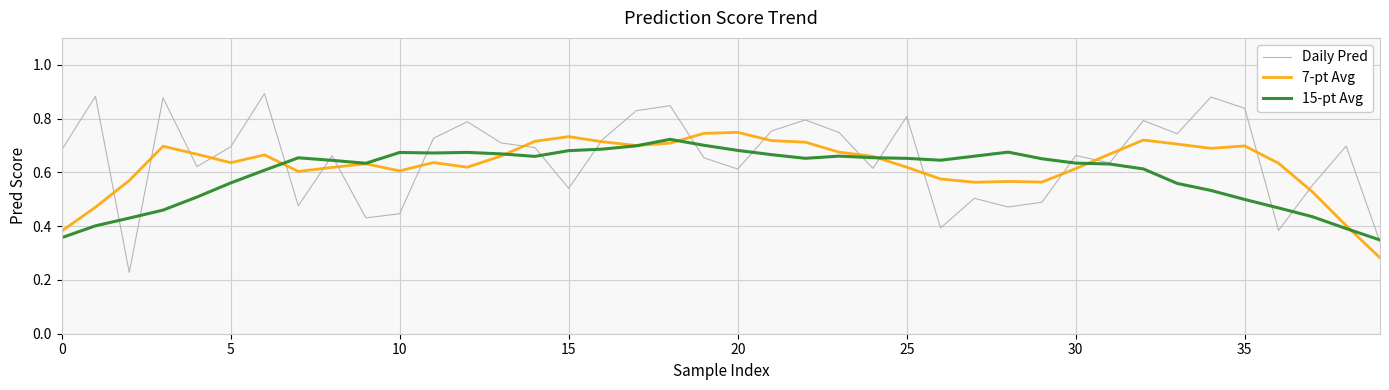

Which series has the largest range (max minus min)?

Daily Pred